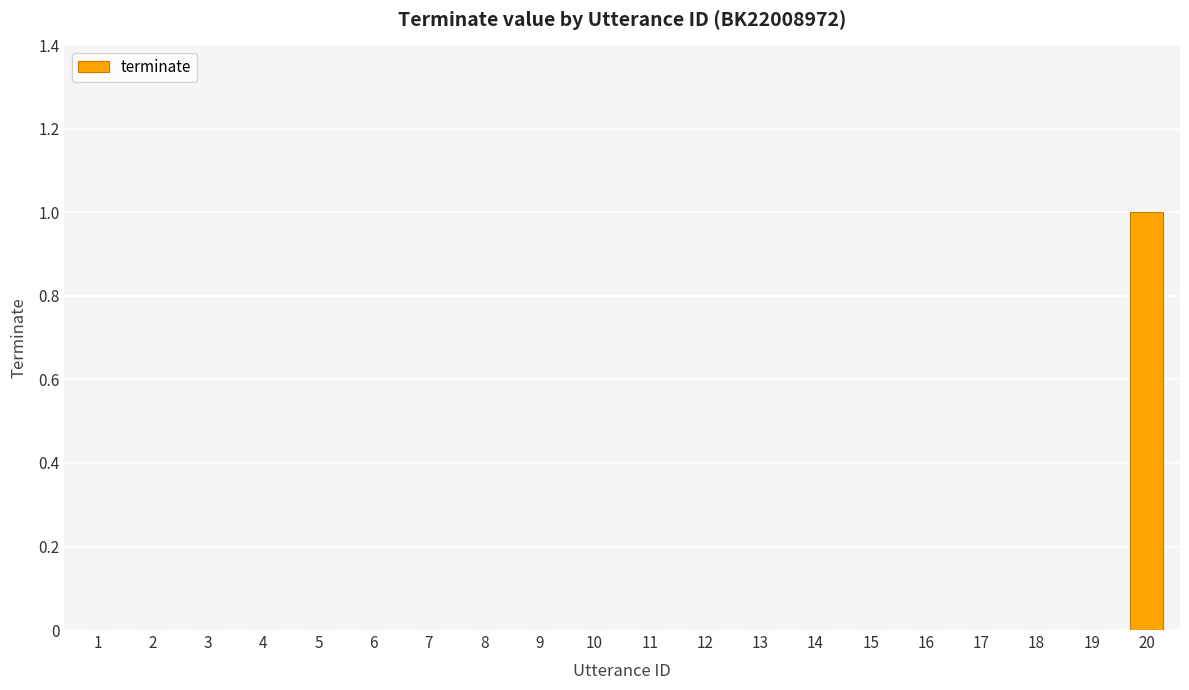

At which category does the chart reach its peak across all series?

20